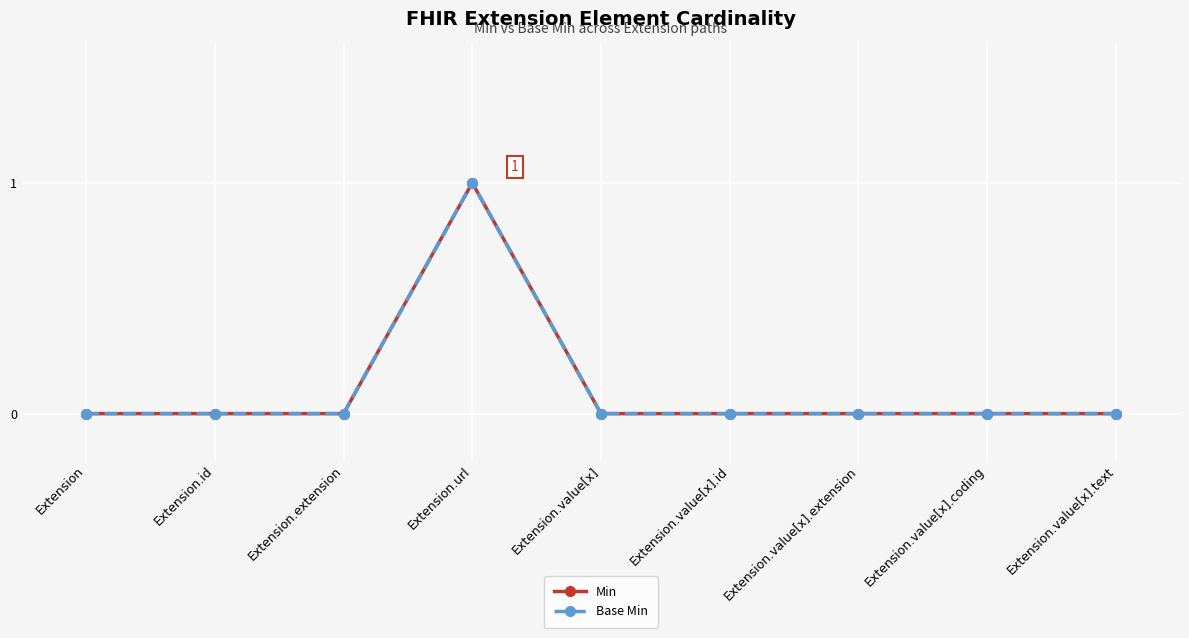

Does the chart have visible grid lines?

Yes